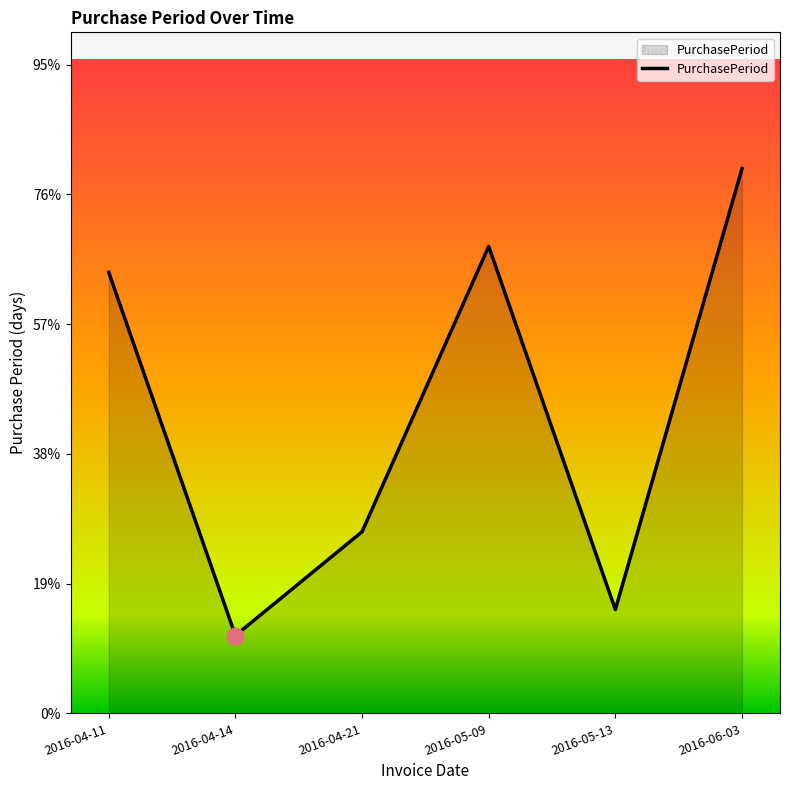

Is this an area chart (filled region under the line)?

Yes